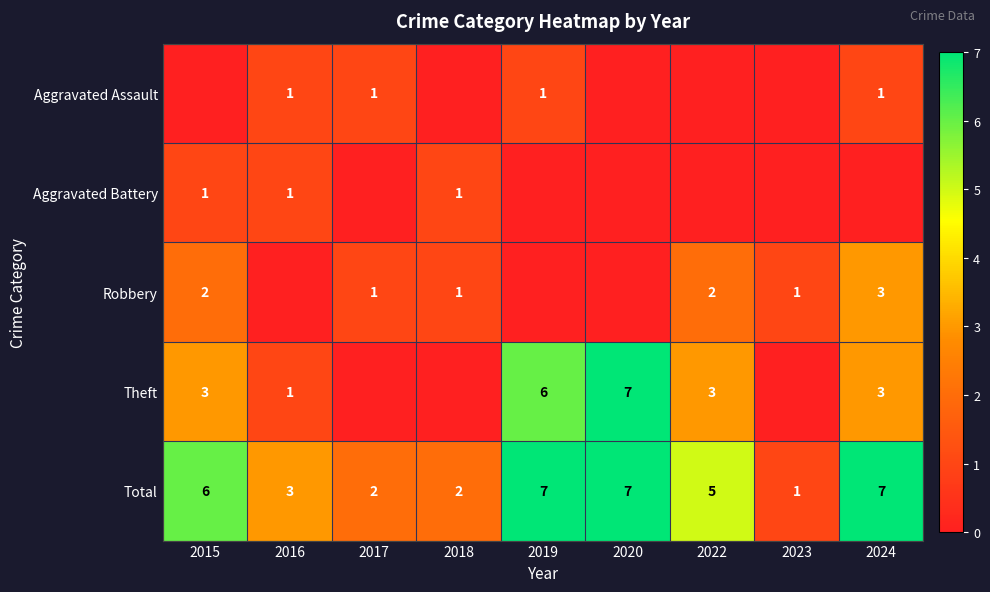

Is it true that Theft equals 2 at 2024?

False